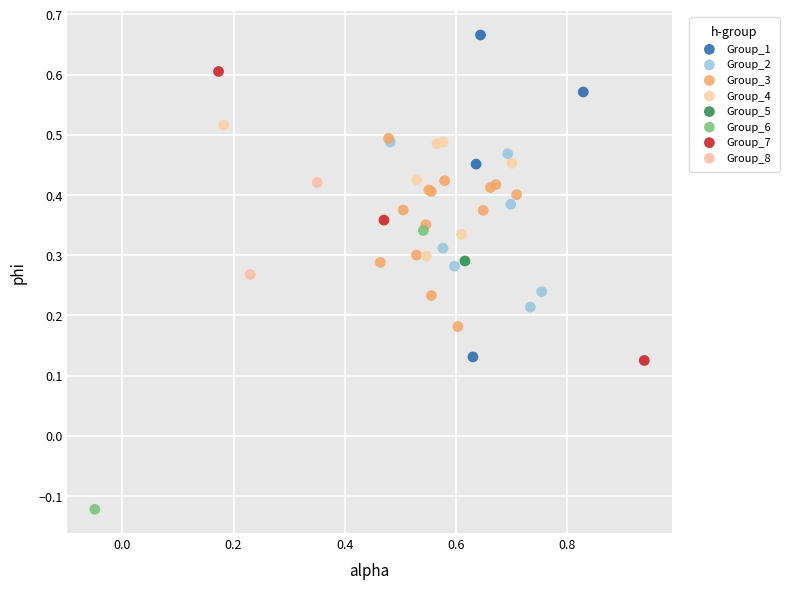

What are all the series names shown in the legend?

Group_1, Group_2, Group_3, Group_4, Group_5, Group_6, Group_7, Group_8